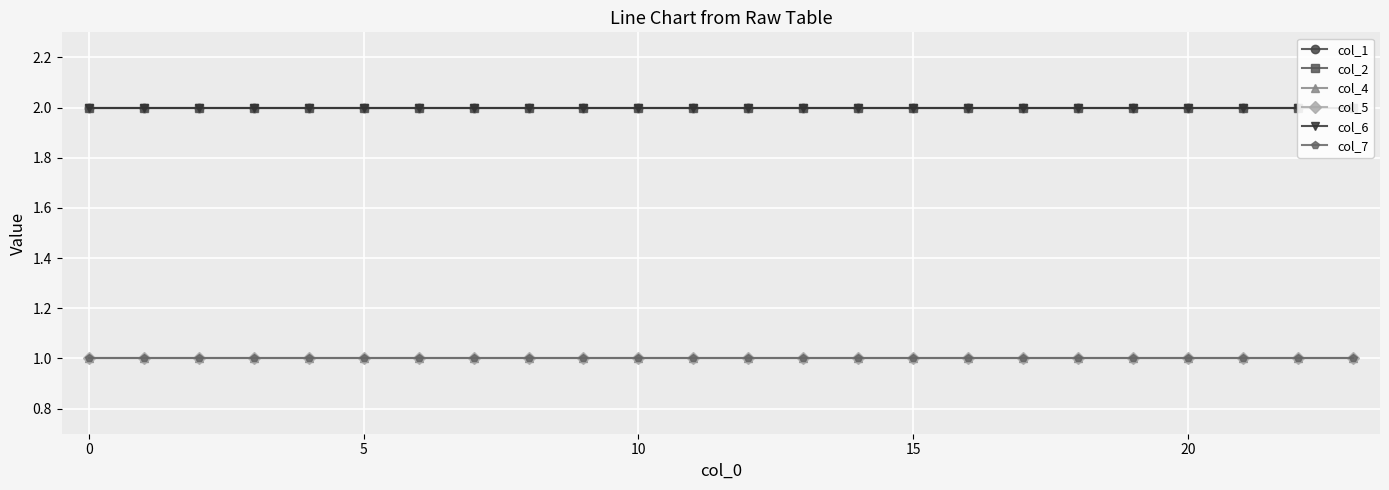

How many data points does each series have?

24